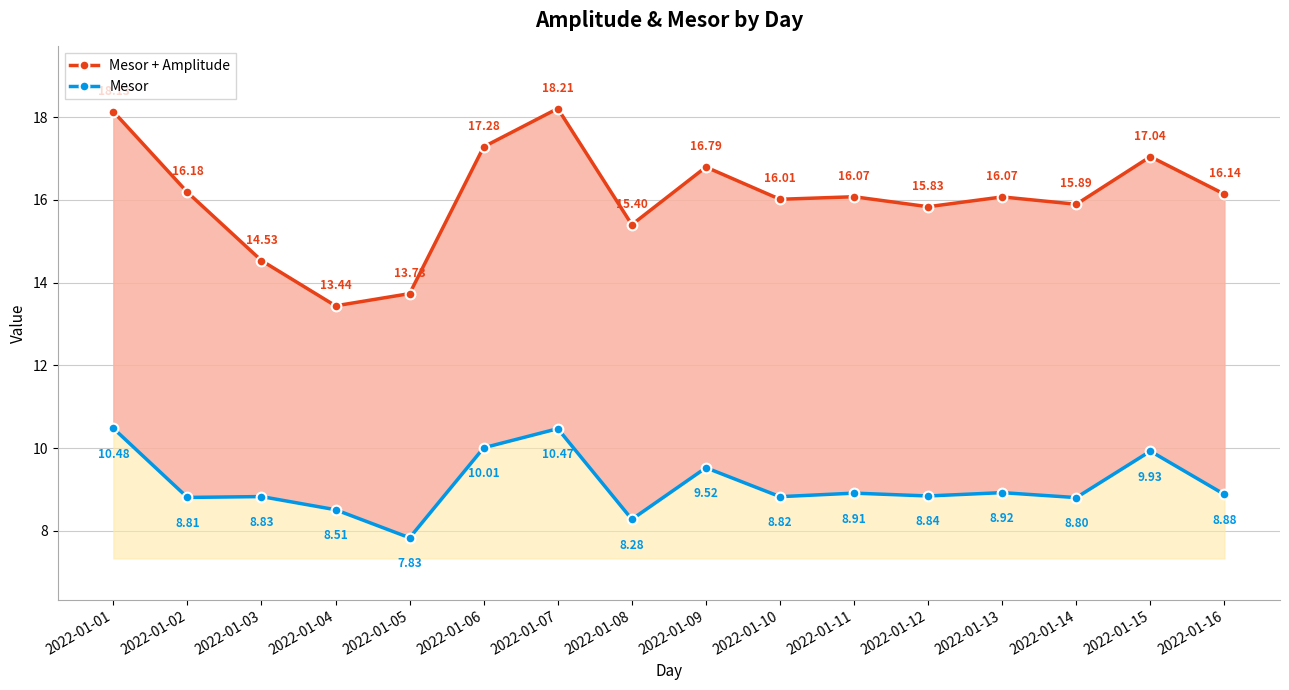

What are all the series names shown in the legend?

Mesor + Amplitude, Mesor